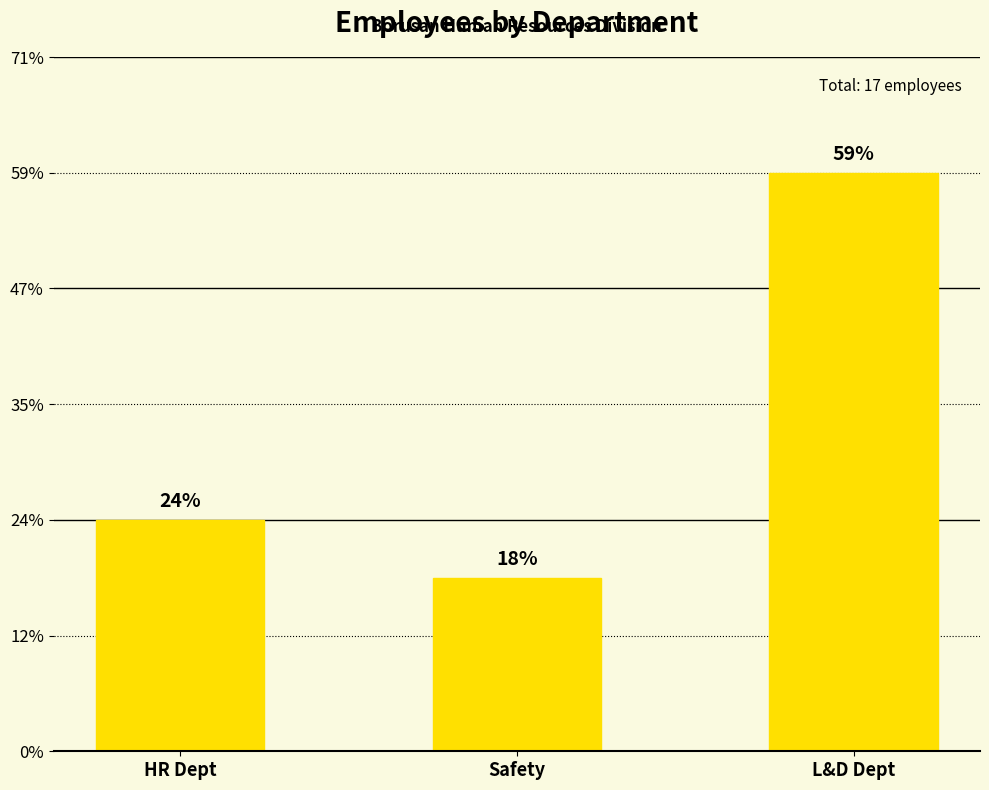

At which category does the chart reach its peak across all series?

L&D Dept